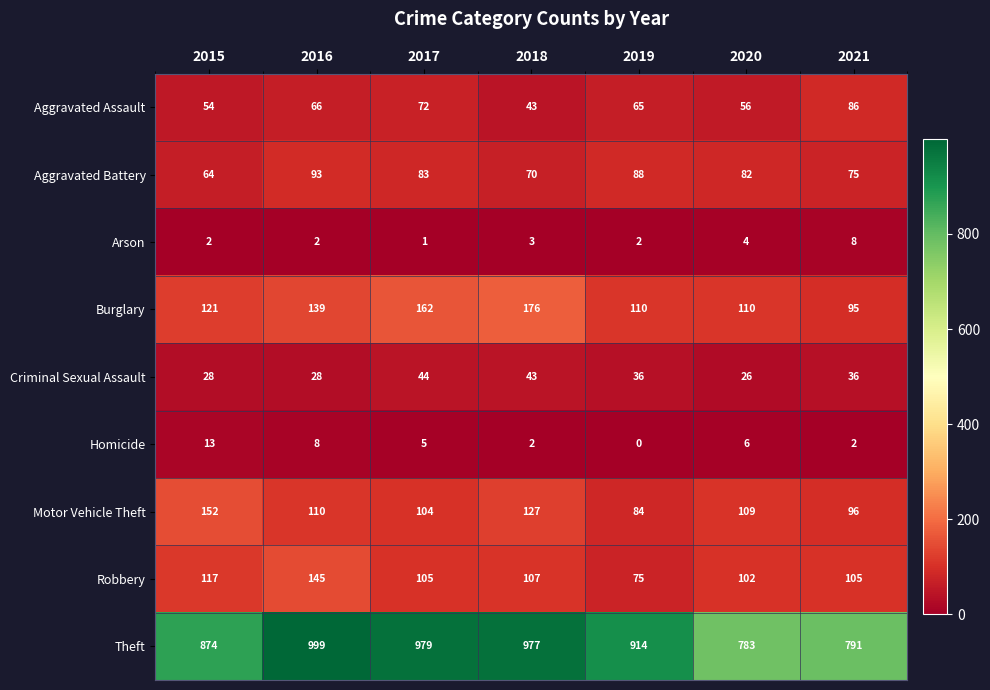

At which label is Aggravated Assault closest to 64?

2019